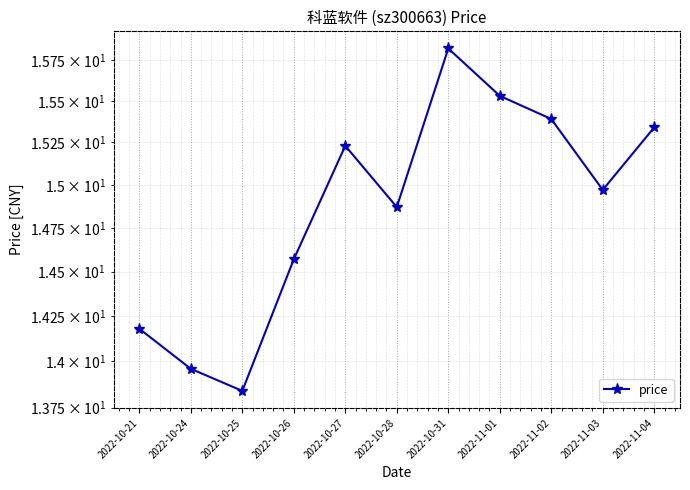

What is the difference between the values at 2022-11-02 and 2022-10-25?

1.6